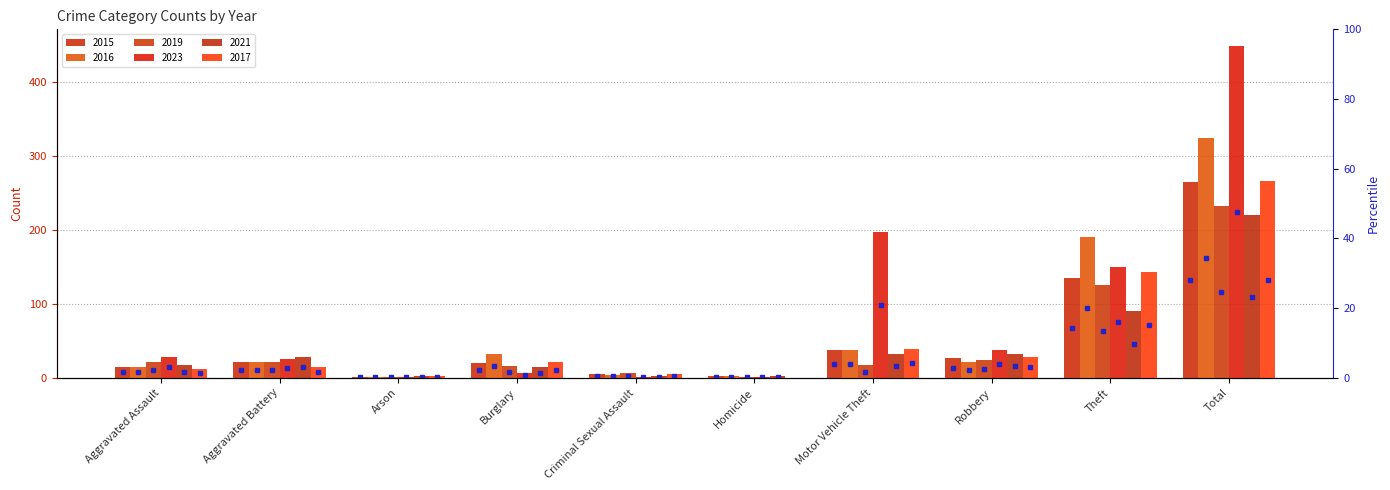

What position from the right is Aggravated Assault?

10